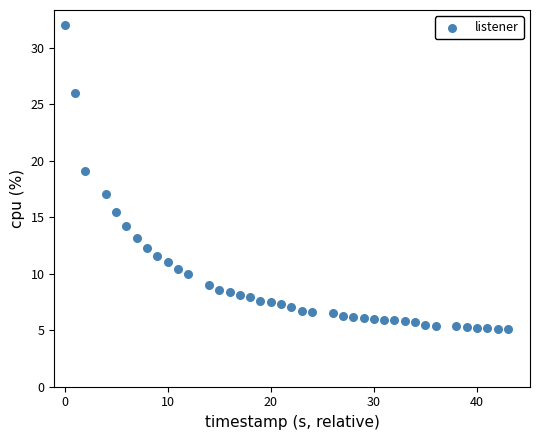

What is the range of Y values (max minus min)?

26.9